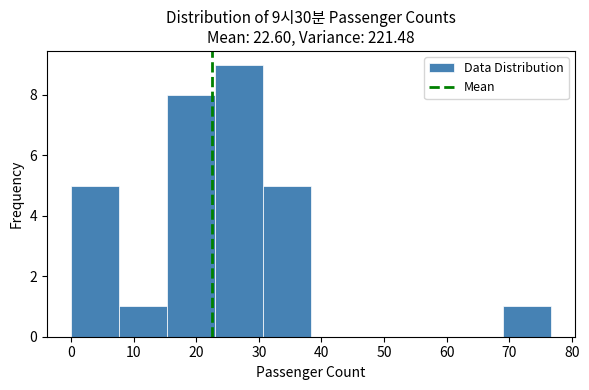

Over which range of the x-axis is the bar tallest?

23 to 31